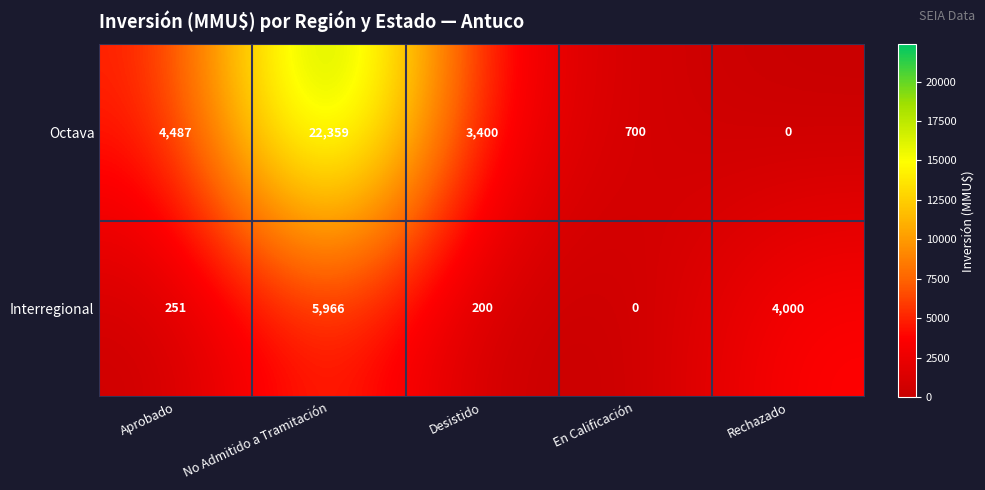

The Interregional series shows 251 at Aprobado. True or false?

True